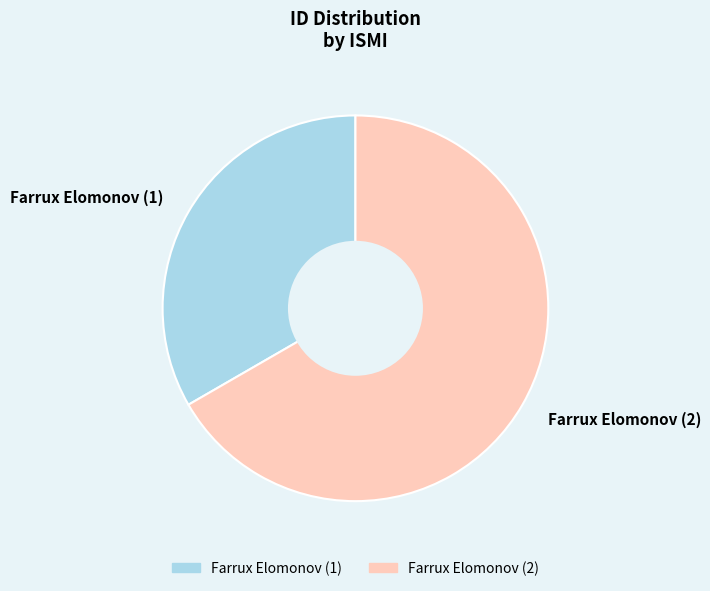

Which slice represents more than half of the pie?

Farrux Elomonov (2)